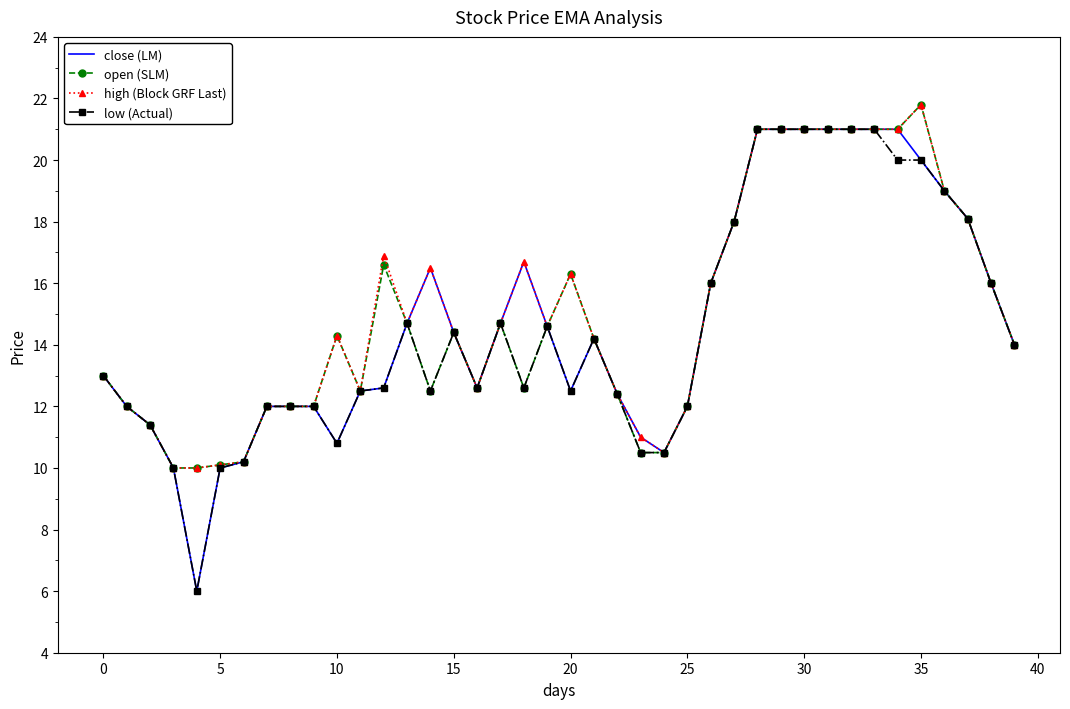

What is the greatest value displayed?

21.8